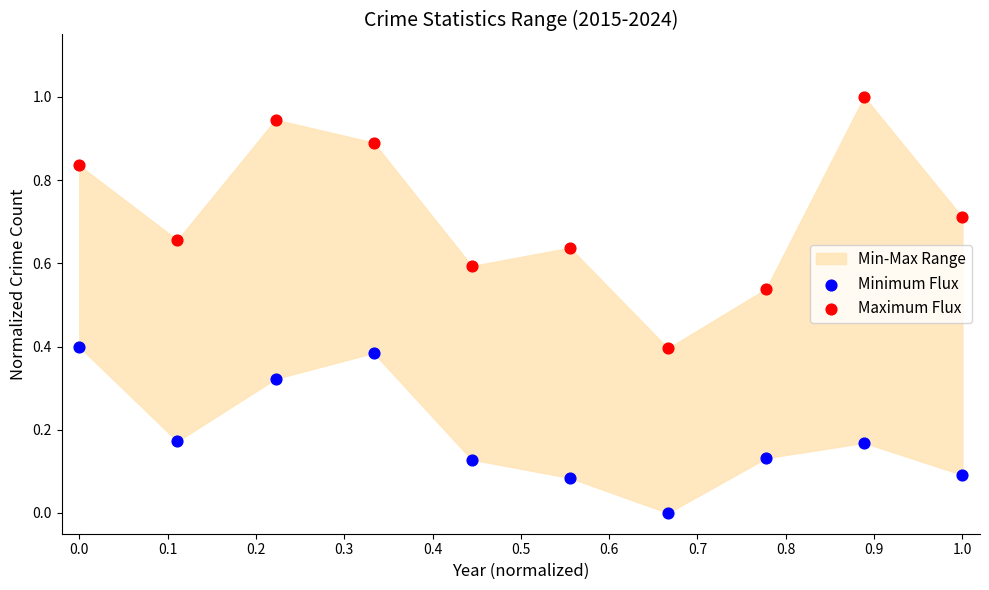

Which series contains the lowest Y value?

Minimum Flux